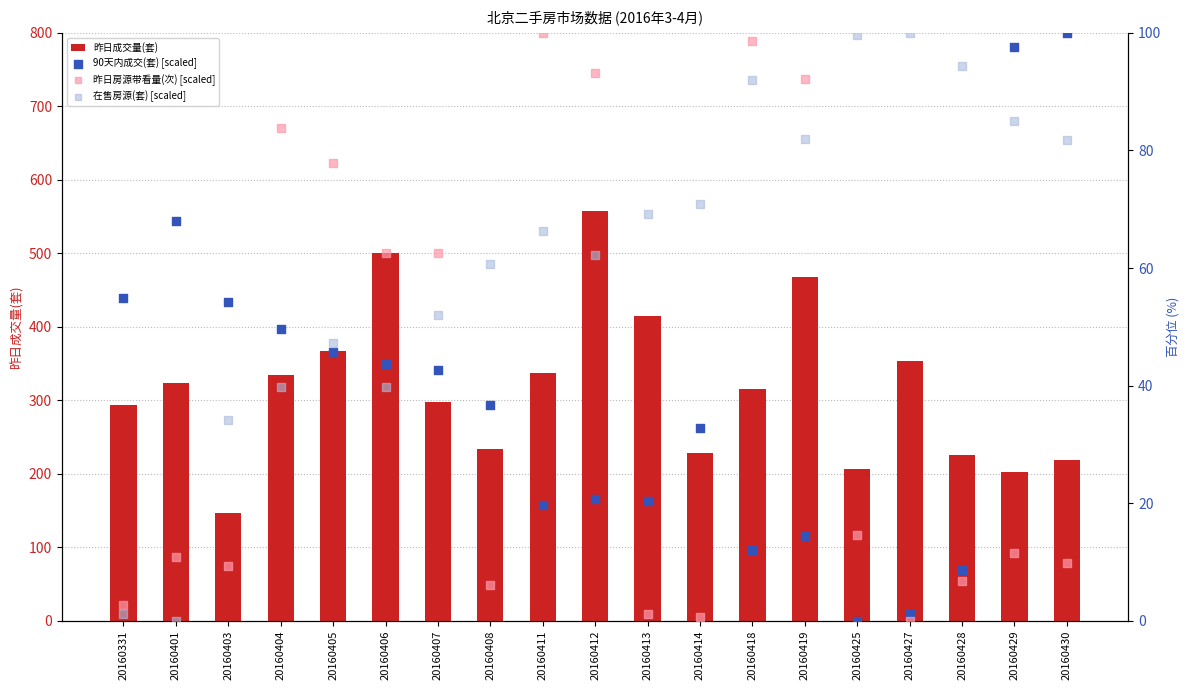

What is the total value across all series at 20160414?

332.3